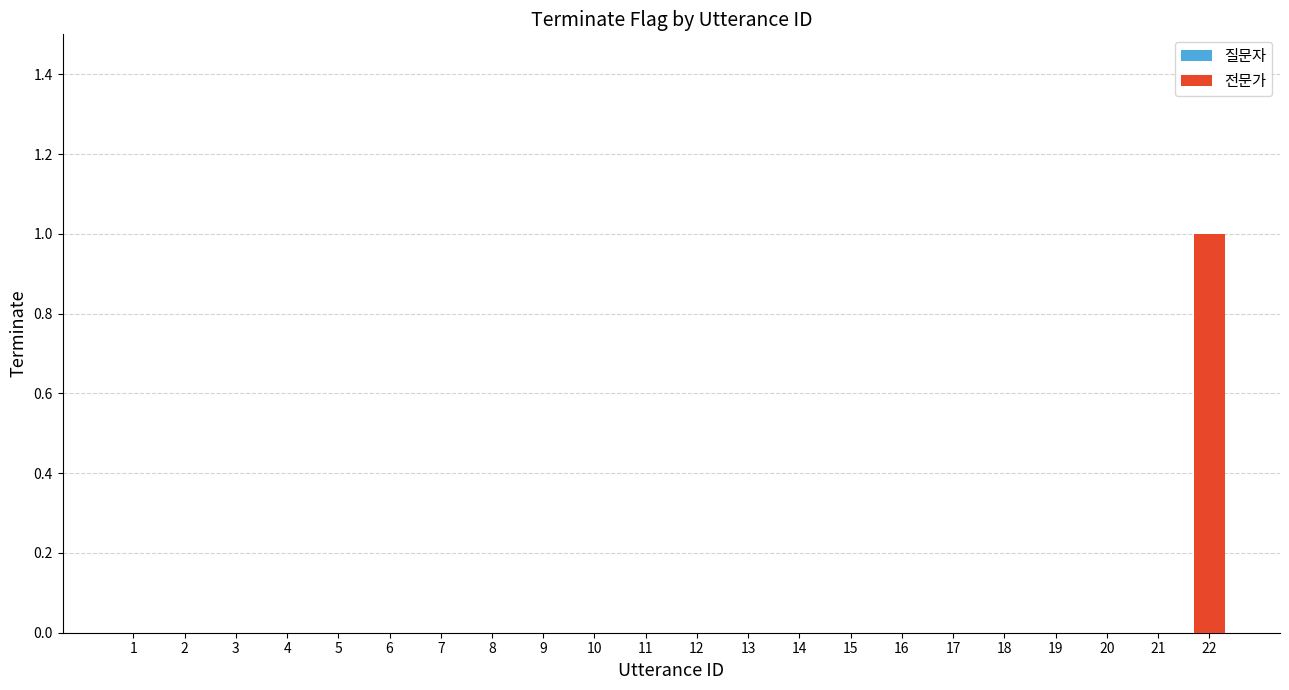

The chart shows a value of -1 at 9. True or false?

False